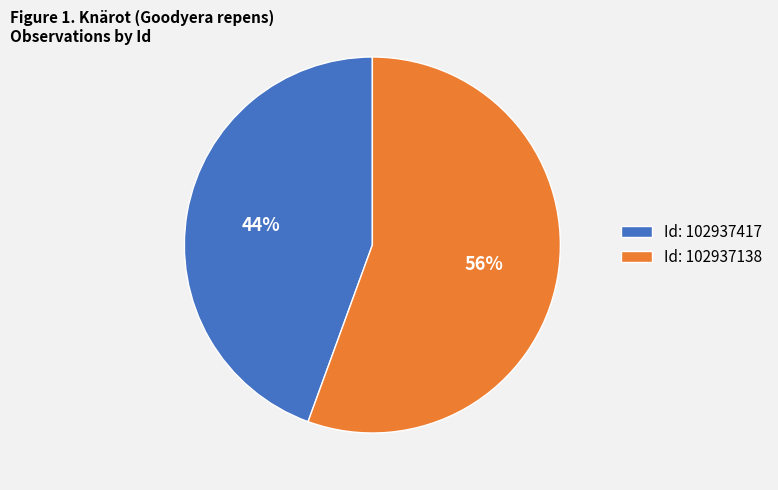

Is the sum of Id: 102937138 and Id: 102937417 greater than half?

Yes